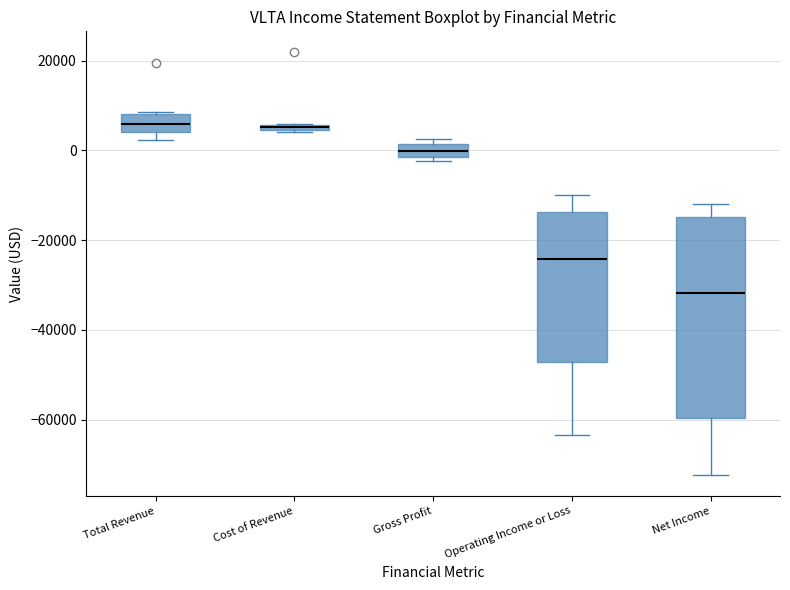

Where is the upper edge of the box for Cost of Revenue on the y-axis? The values are not printed on the chart, so give them approximately, as read against the axis.

6000